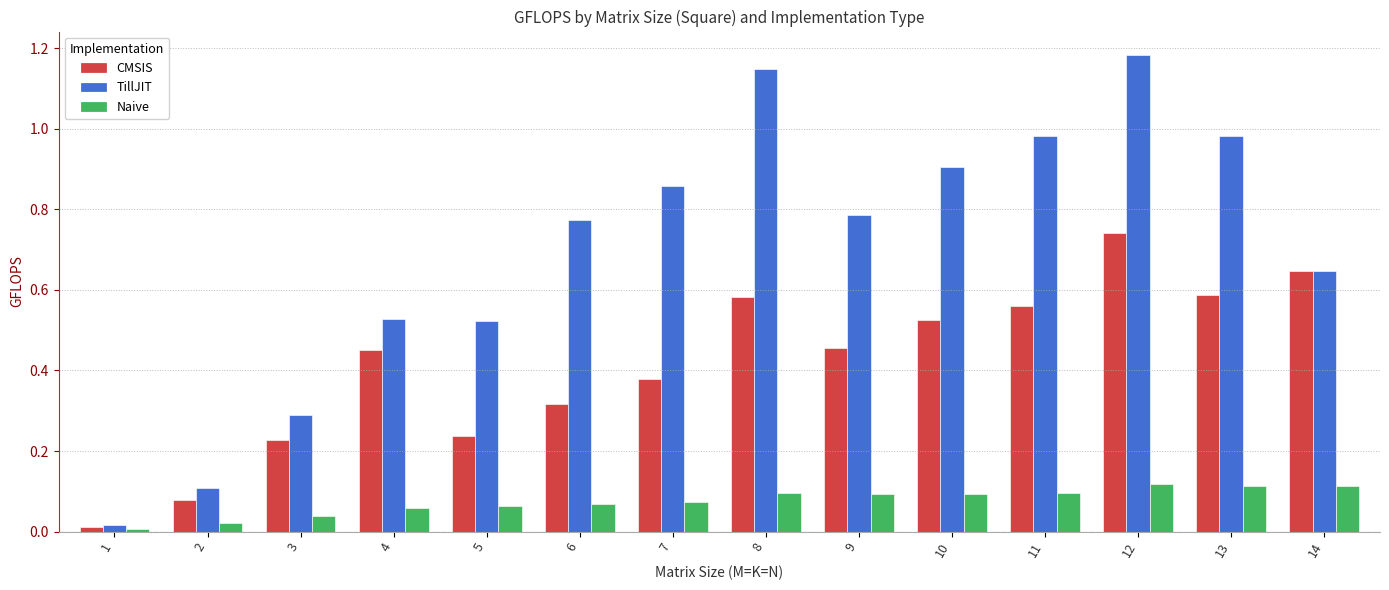

Rank the series by their average value, from highest to lowest.

TillJIT, CMSIS, Naive